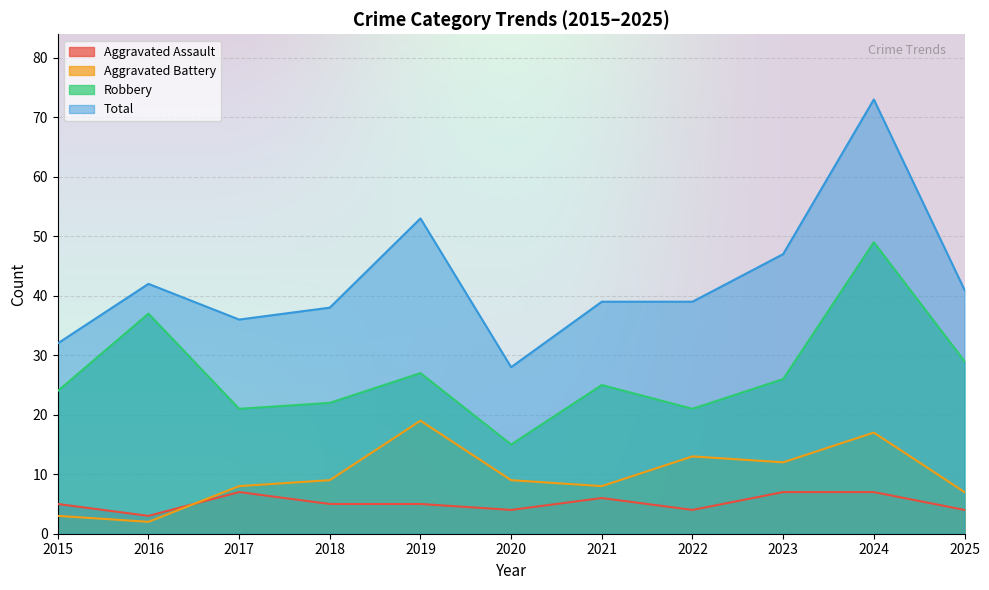

Which series has the widest spread of values?

Total